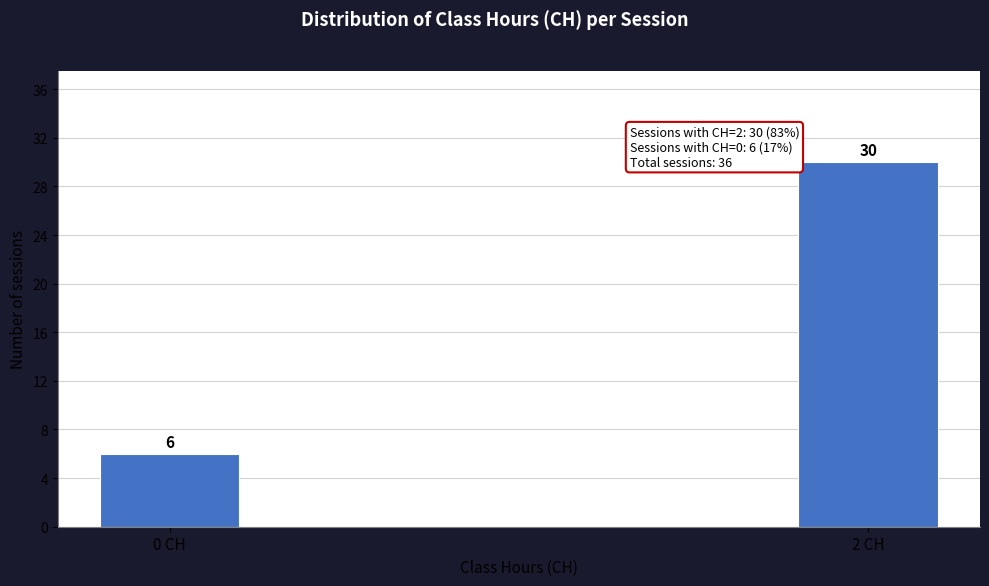

Reading left to right, extract all data points from this chart.

0 CH=6	2 CH=30